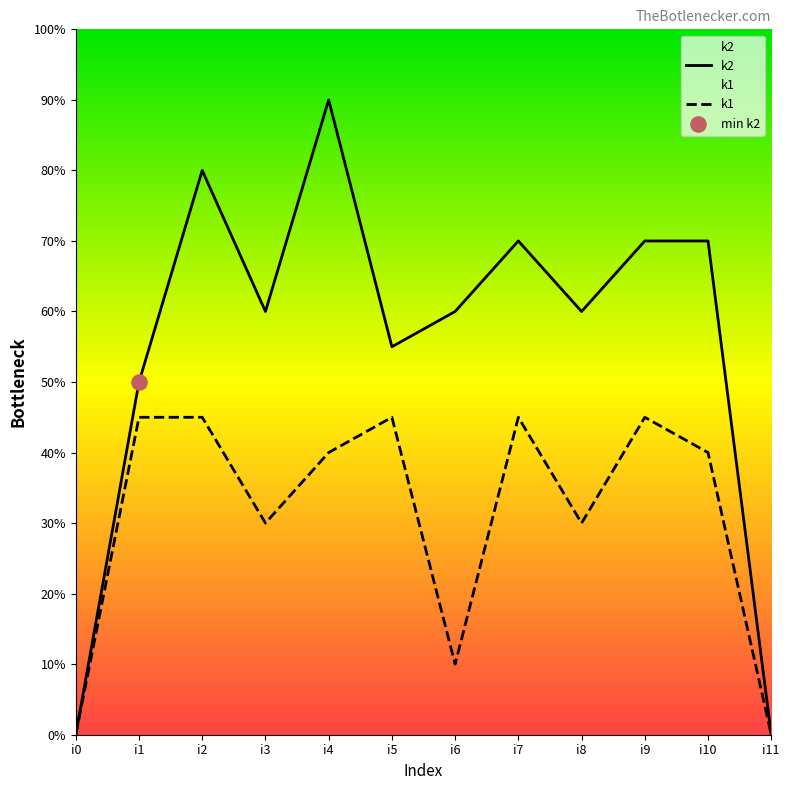

Which series reaches the maximum Y coordinate?

k2